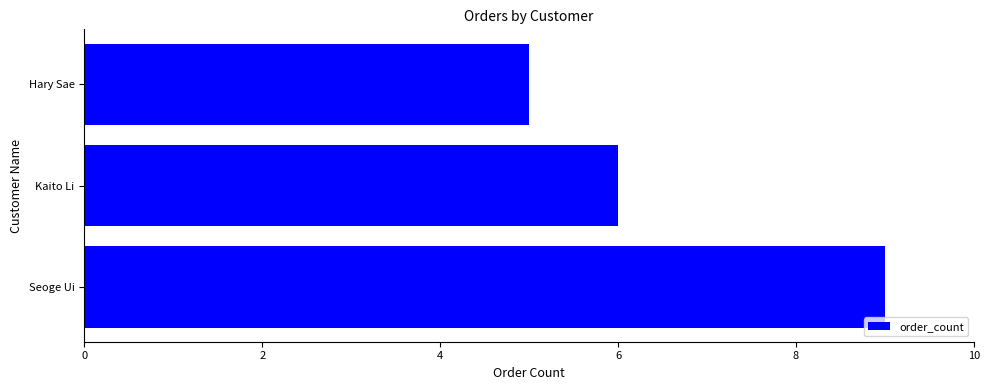

Is it true that the value at Kaito Li is 6?

True